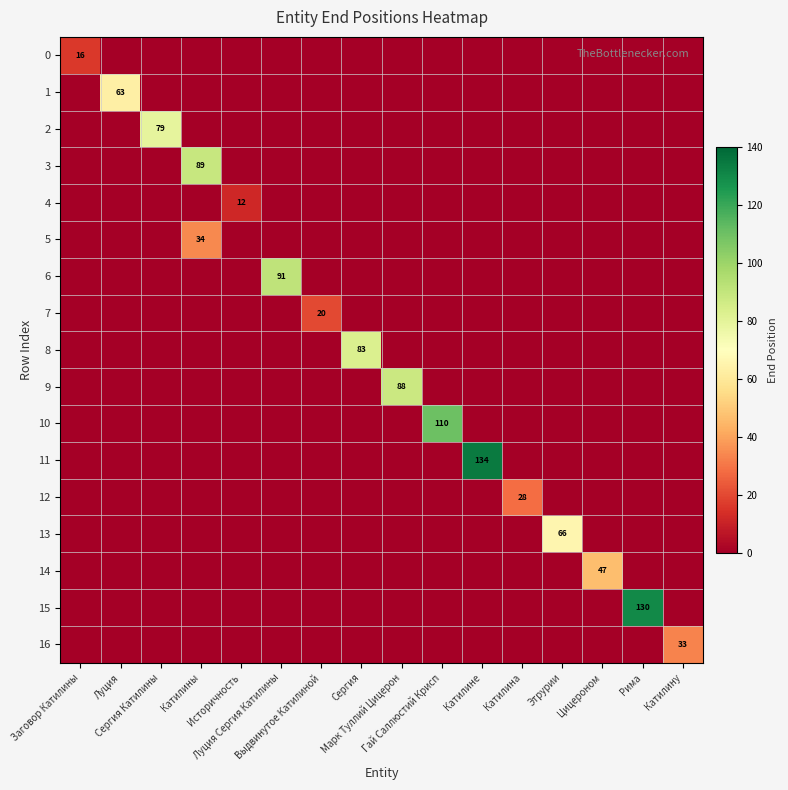

Which series has the largest total across all categories?

11